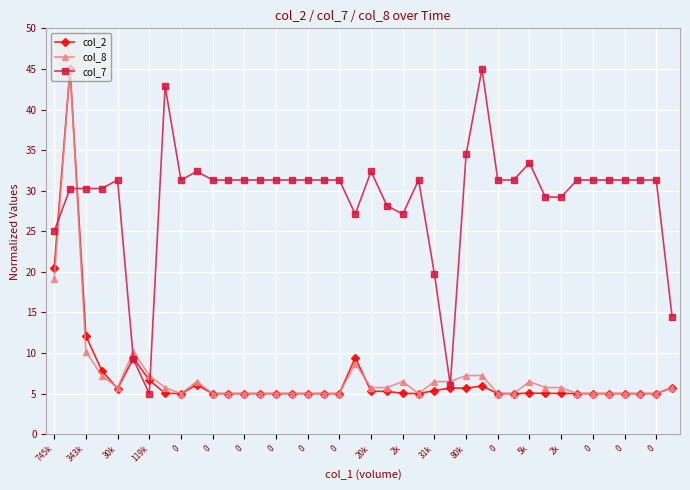

What is the maximum value for col_2?

45.0